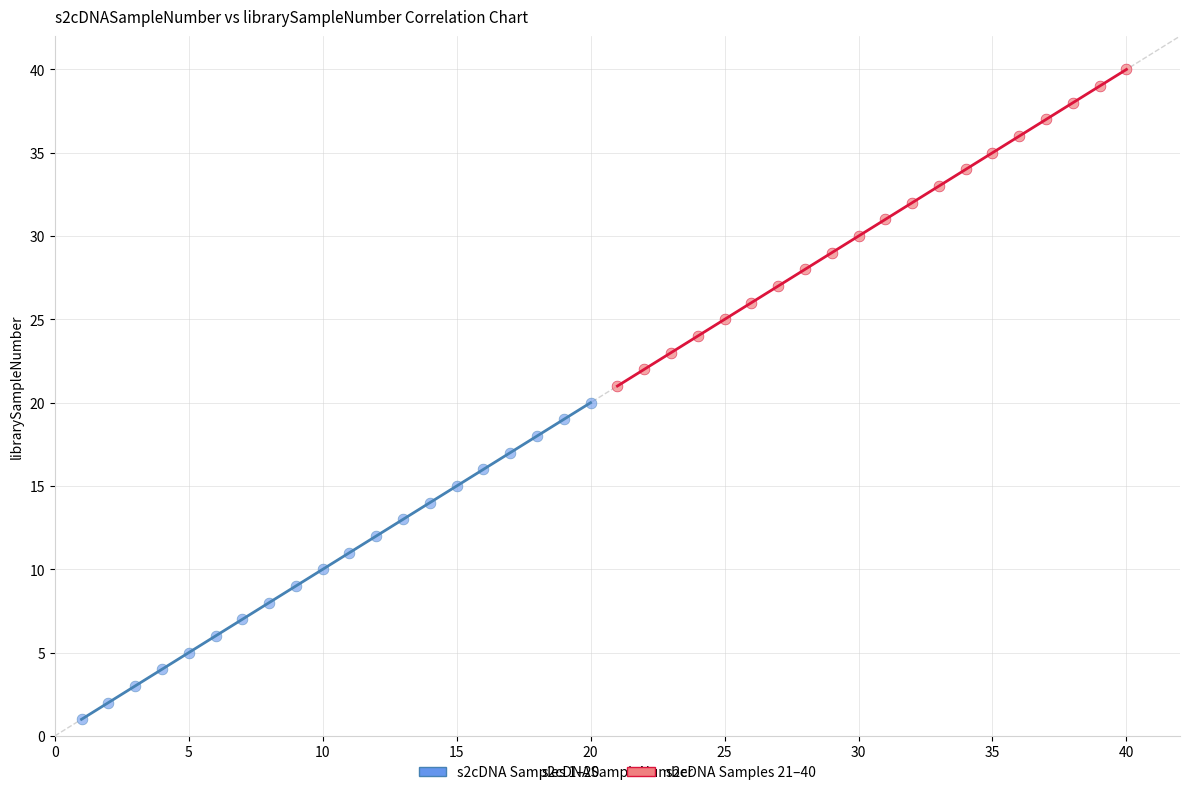

Which series contains the highest Y value?

s2cDNA Samples 21–40